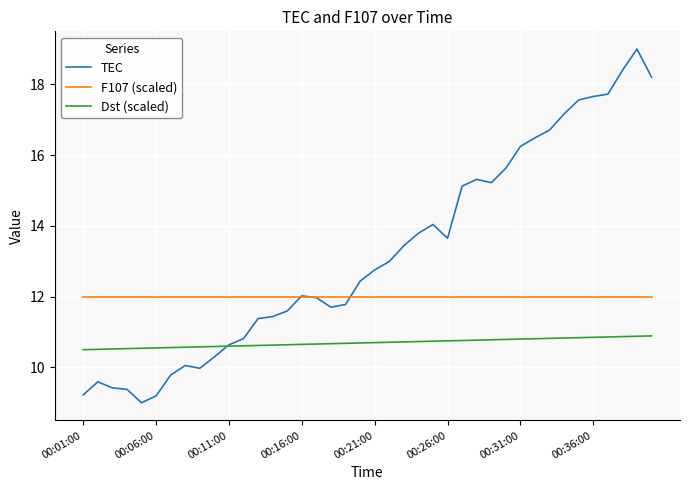

True or false: TEC and Dst (scaled) cross at least once.

True